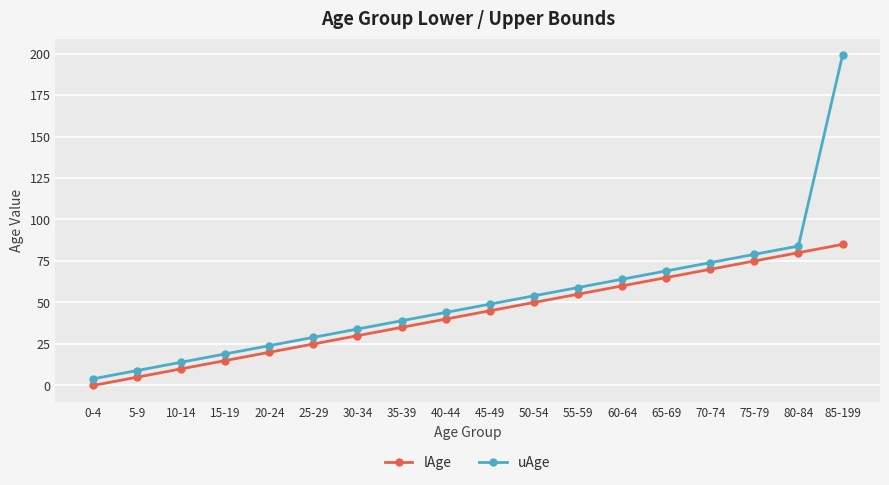

What are all the series names shown in the legend?

lAge, uAge